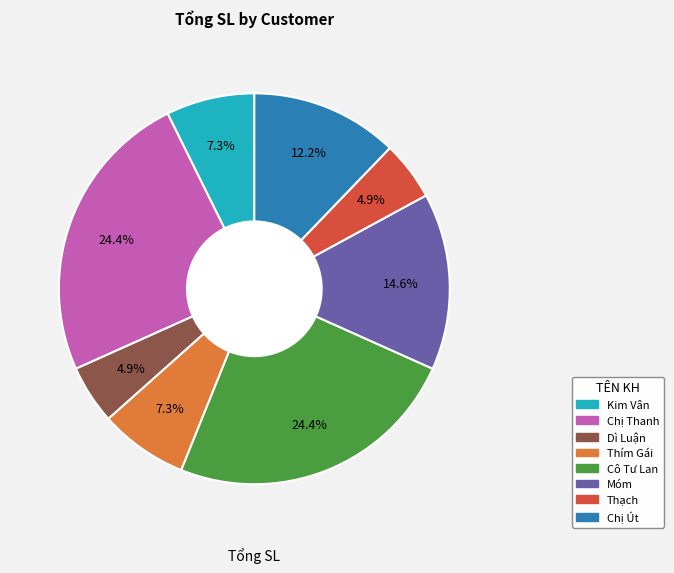

Is it true that Thạch is 5% of the pie?

True